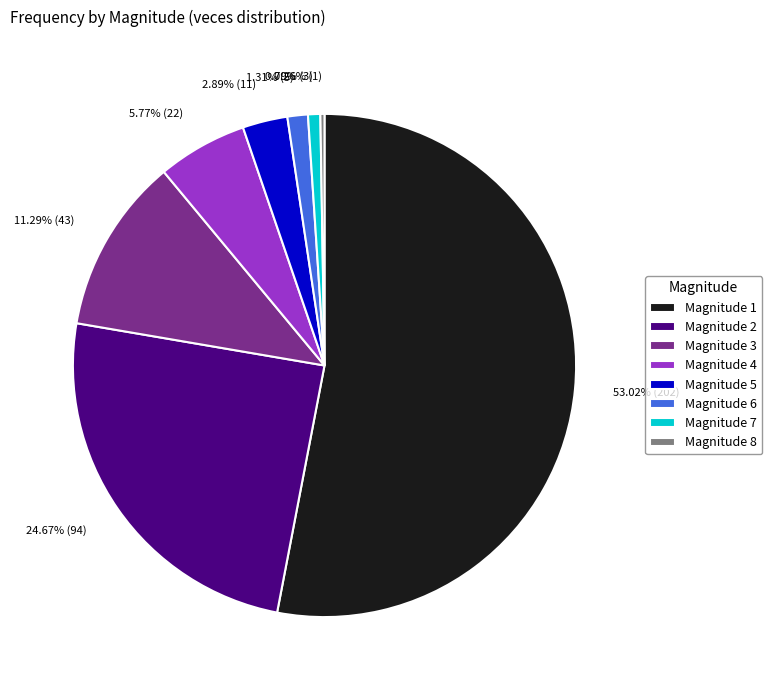

What is the majority slice?

Magnitude 1